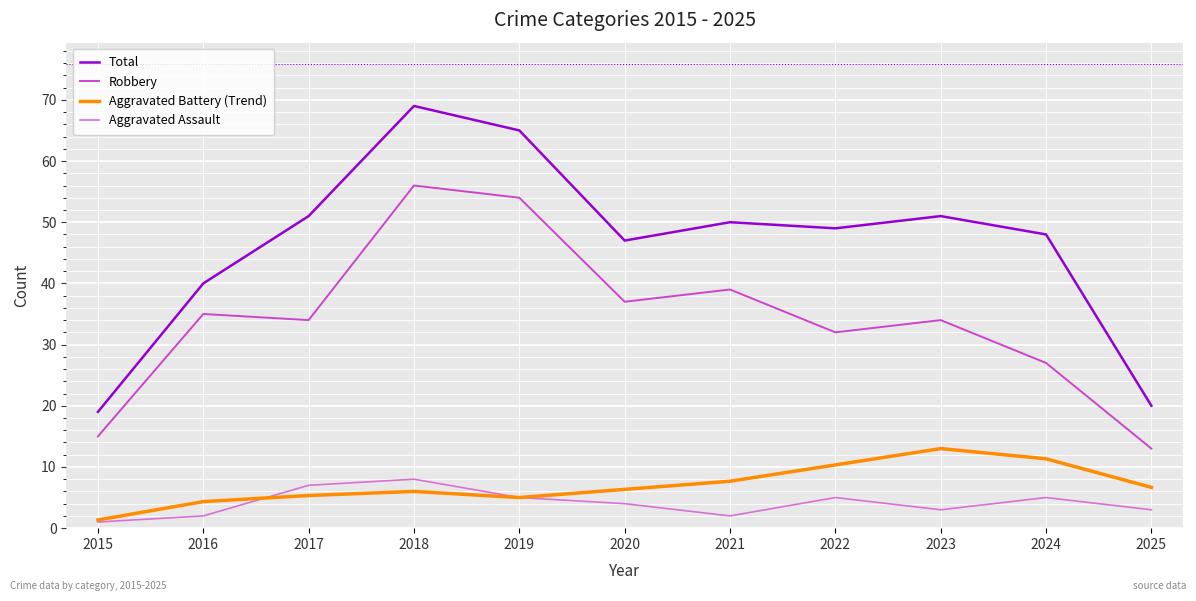

Where does the Aggravated Assault series first go above 4?

2017